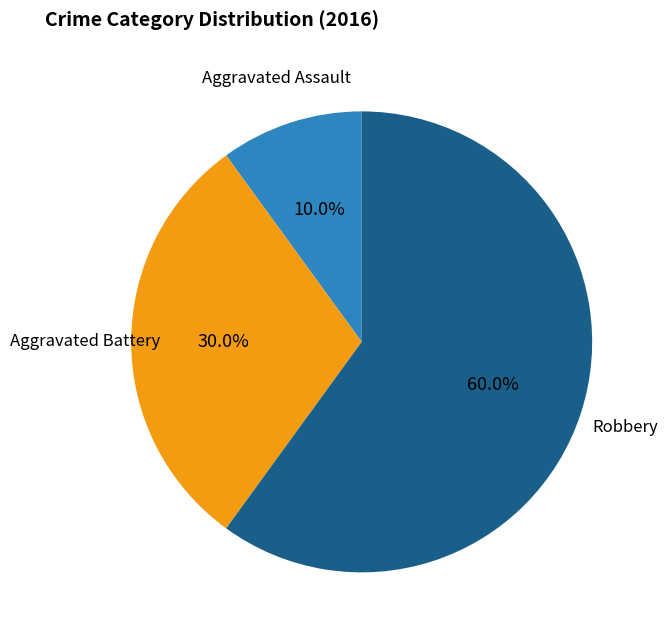

Is there any slice that represents more than half of the pie?

Yes